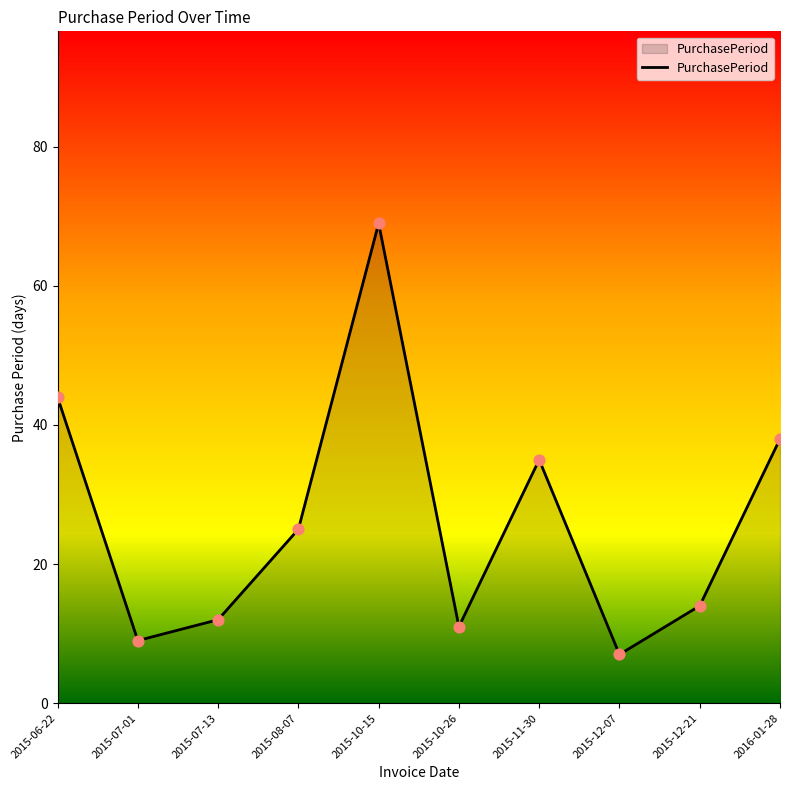

Between 2015-12-07 and 2015-10-26, which is larger?

2015-10-26